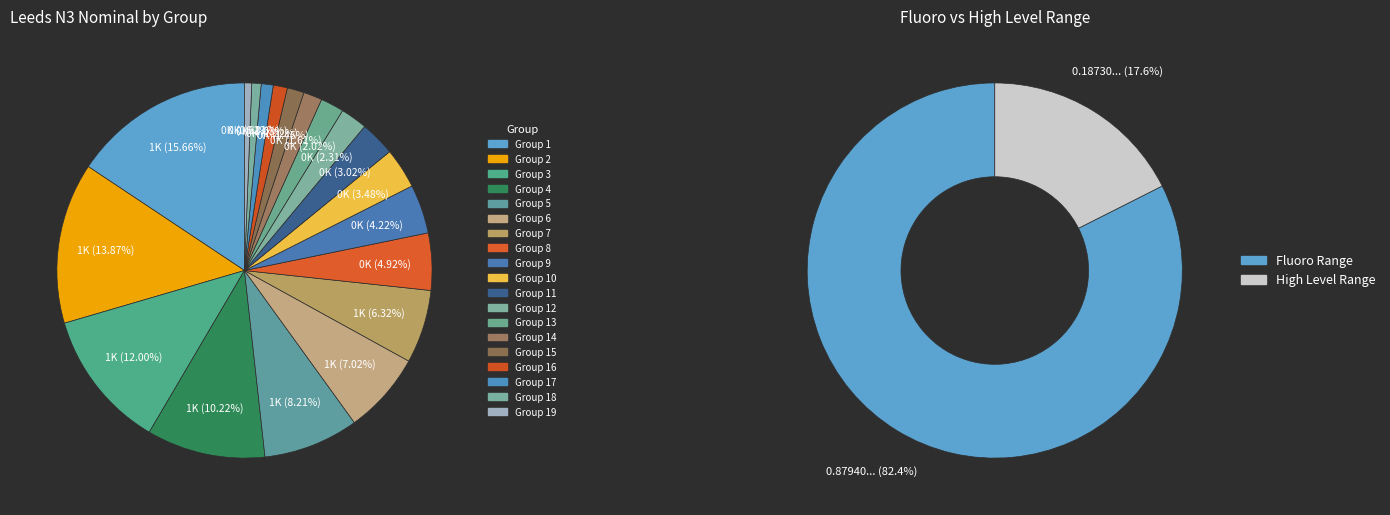

What is the smallest slice in the pie chart?

19